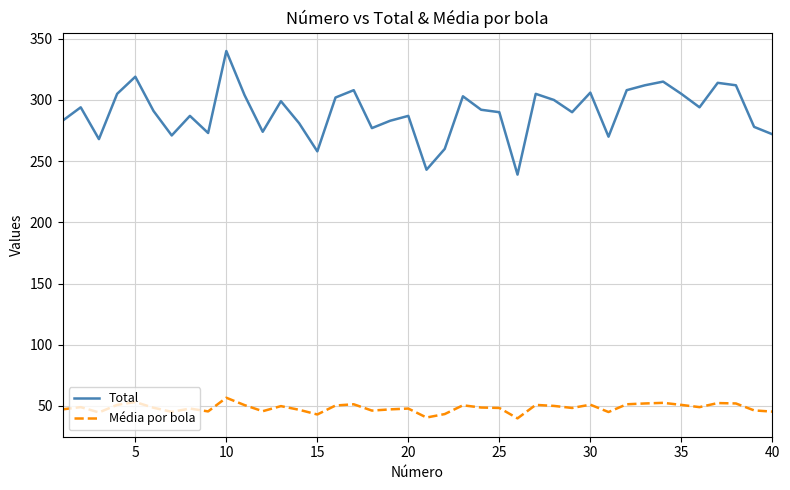

List the series in order of their peak value, highest first.

Total, Média por bola